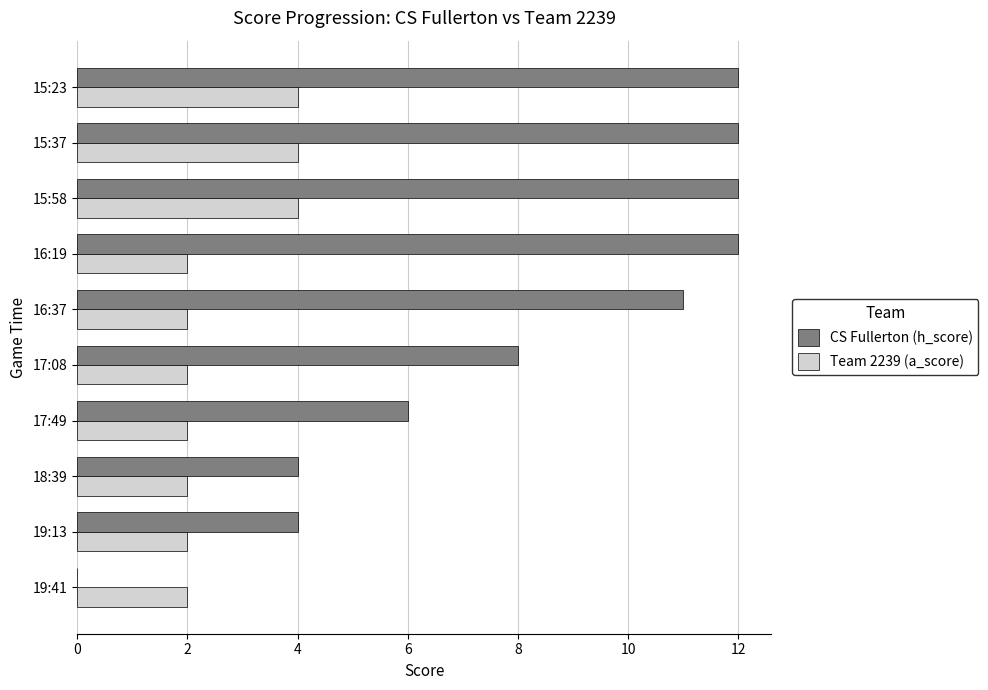

The CS Fullerton (h_score) series shows 20 at 15:23. True or false?

False